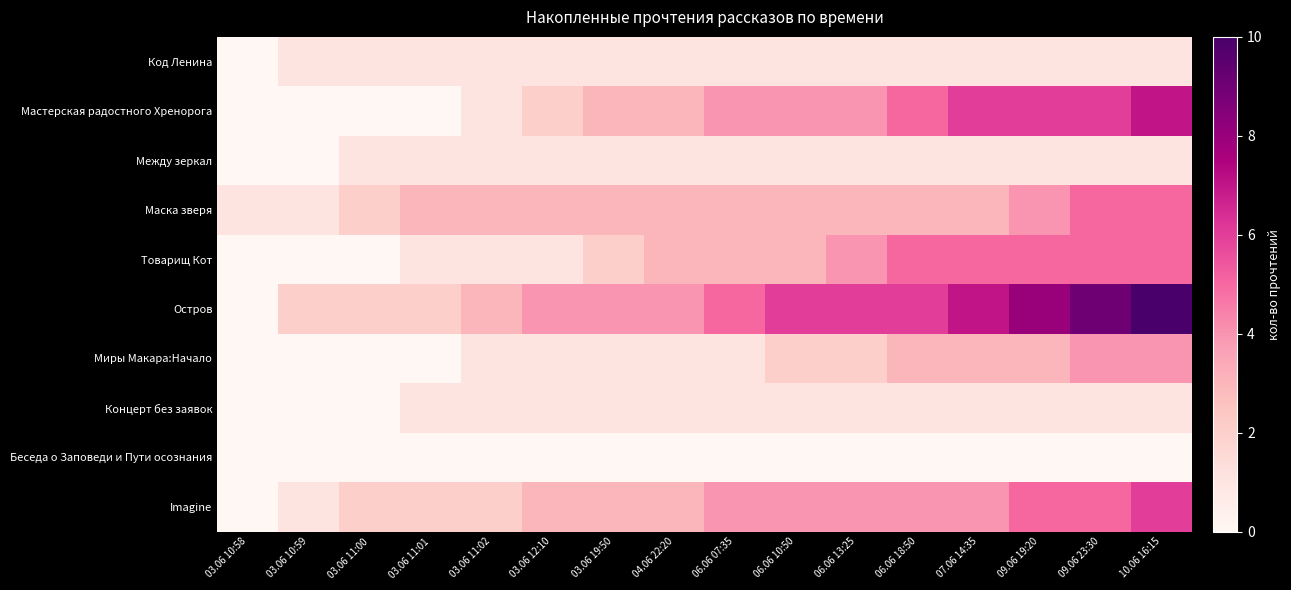

Which series has the largest range (max minus min)?

Остров